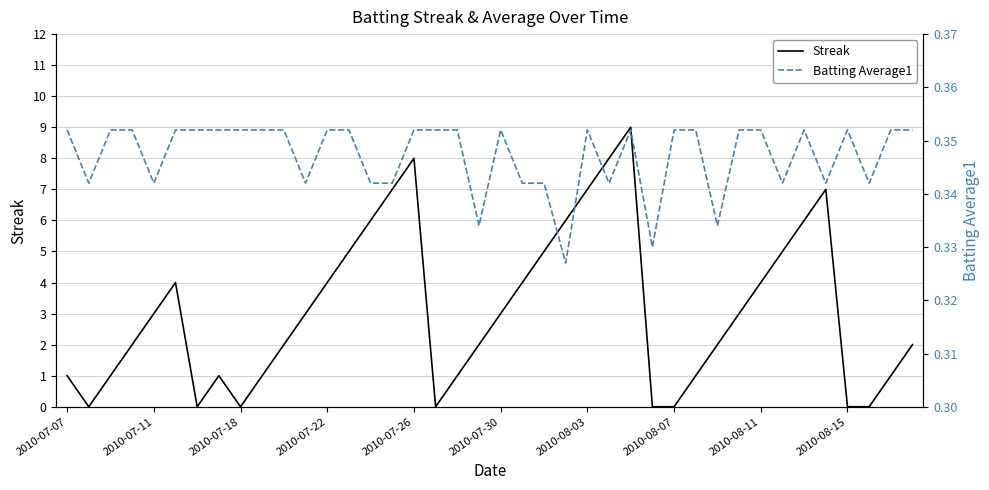

Rank the series by their average value, from highest to lowest.

Streak, Batting Average1